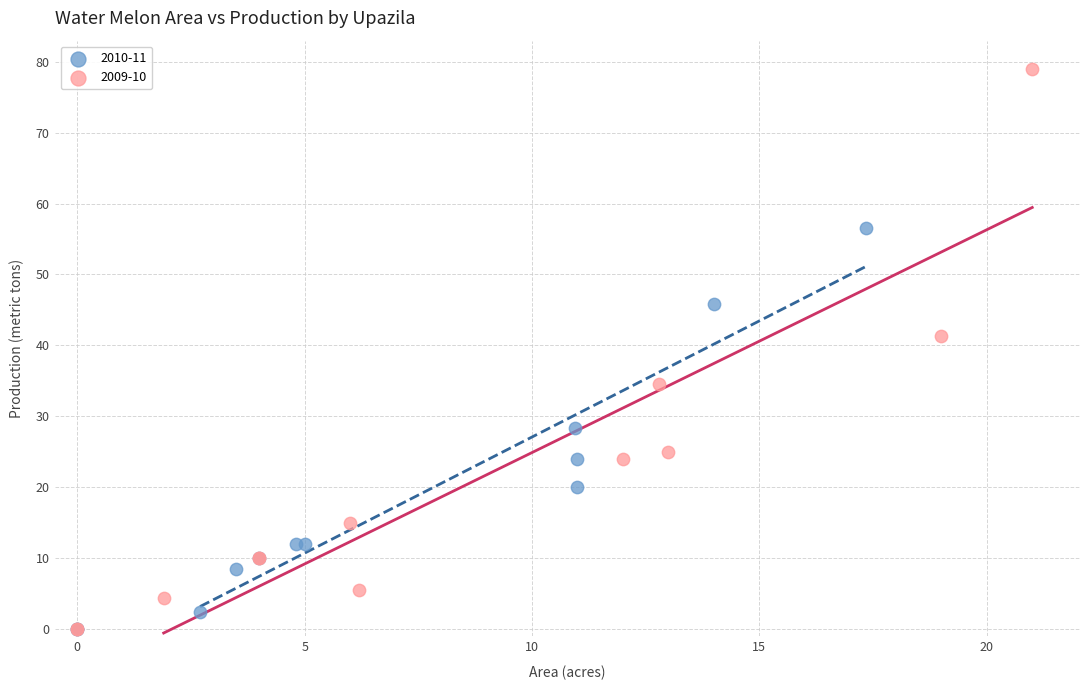

Which series contains the highest Y value?

2009-10